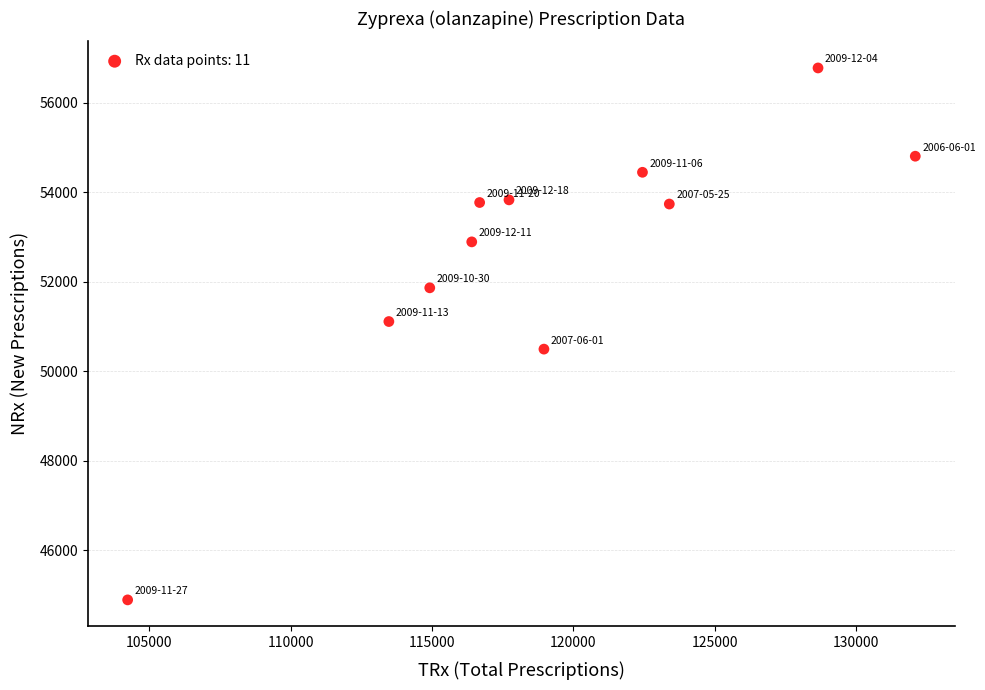

What is the range of Y values (max minus min)?

11879